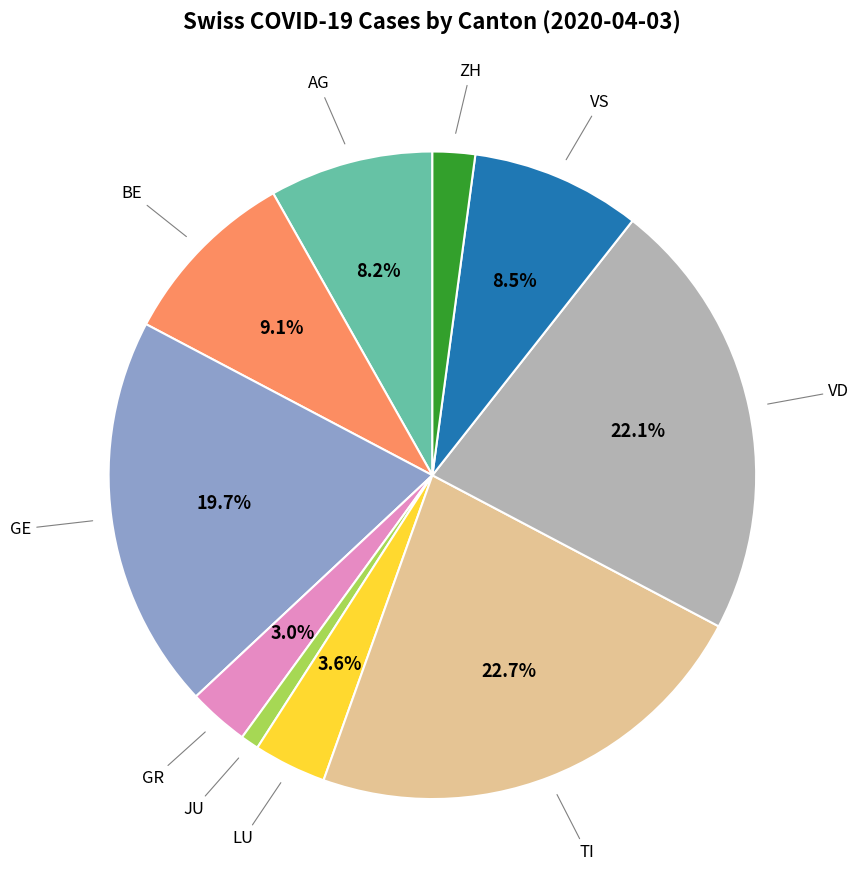

How many segments does this pie chart have?

10